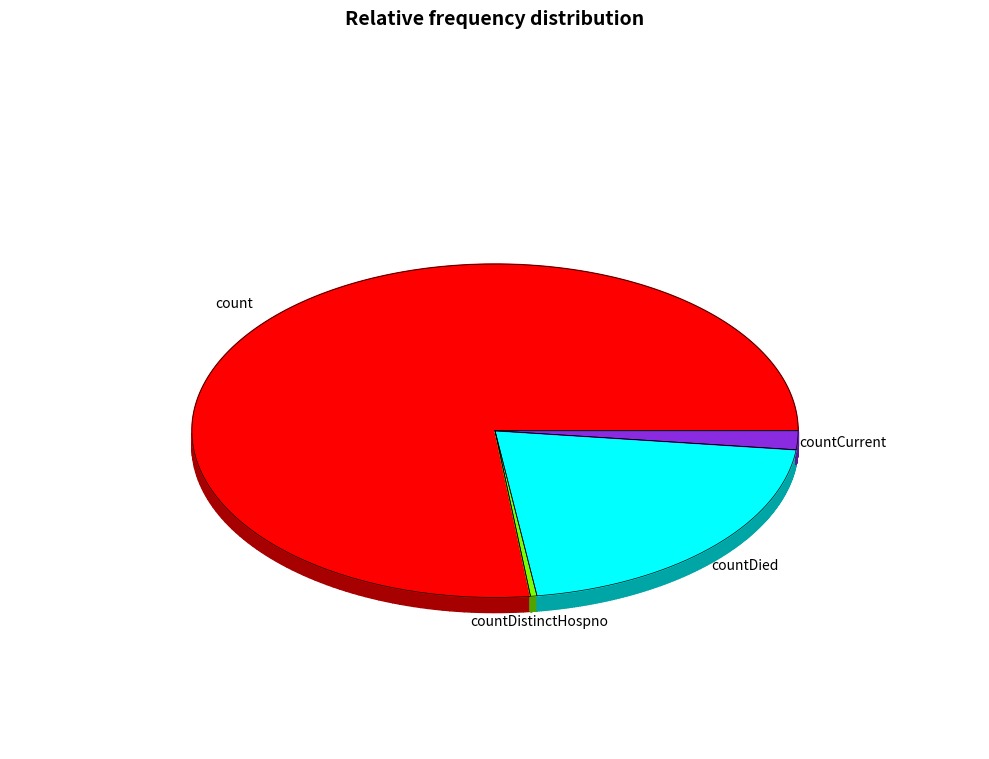

Is there a majority slice in this chart?

Yes